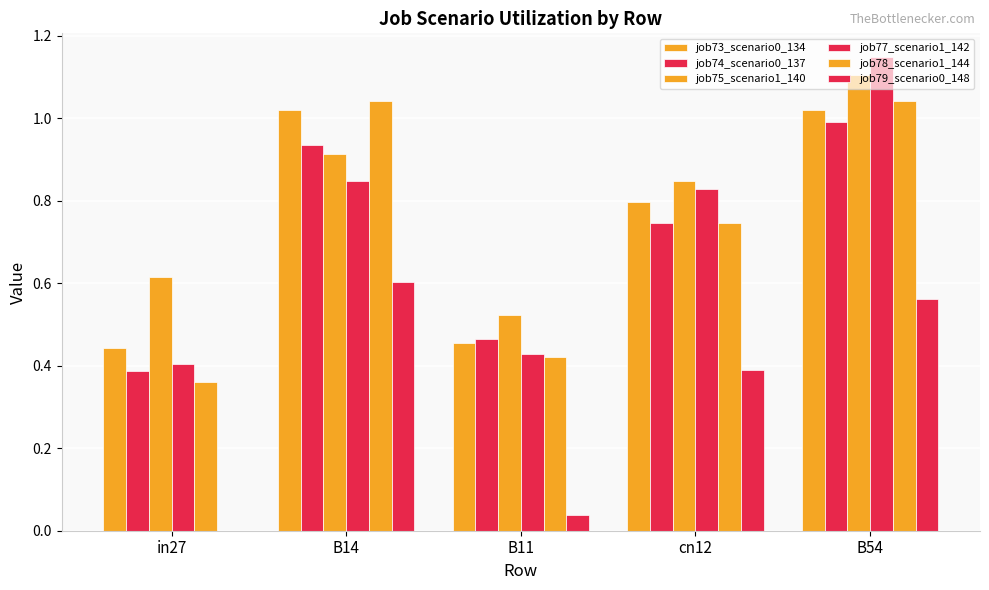

What is the value of the job75_scenario1_140 bar at the 3rd from the left?

0.5